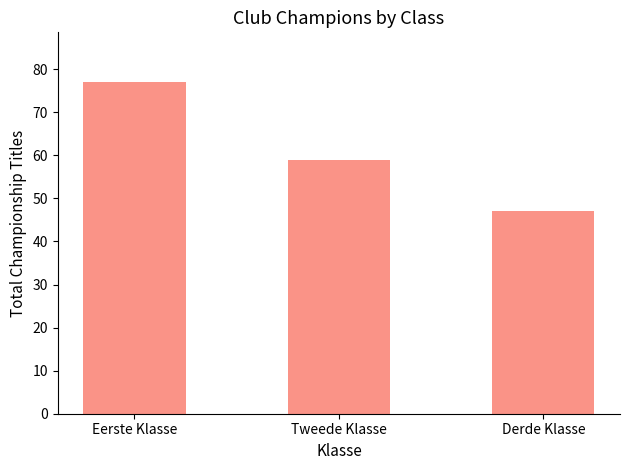

Reading left to right, what are all the values shown in this chart?

77	59	47